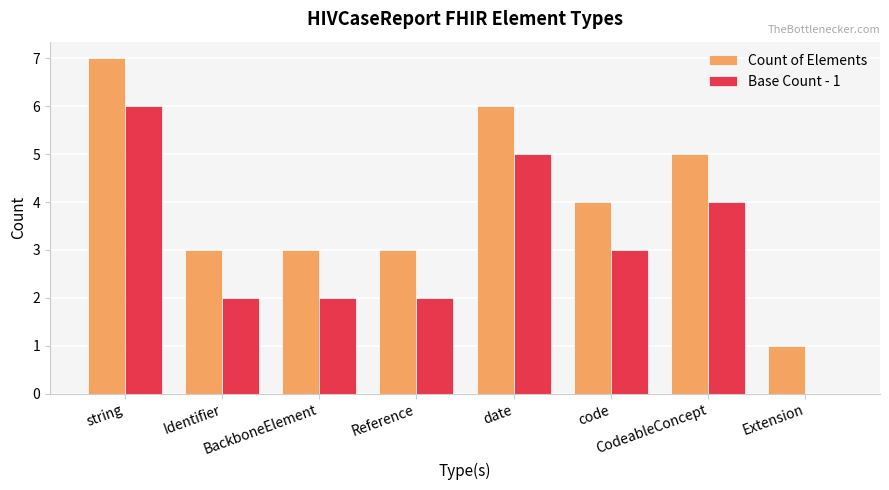

Which series has the largest total across all categories?

Count of Elements